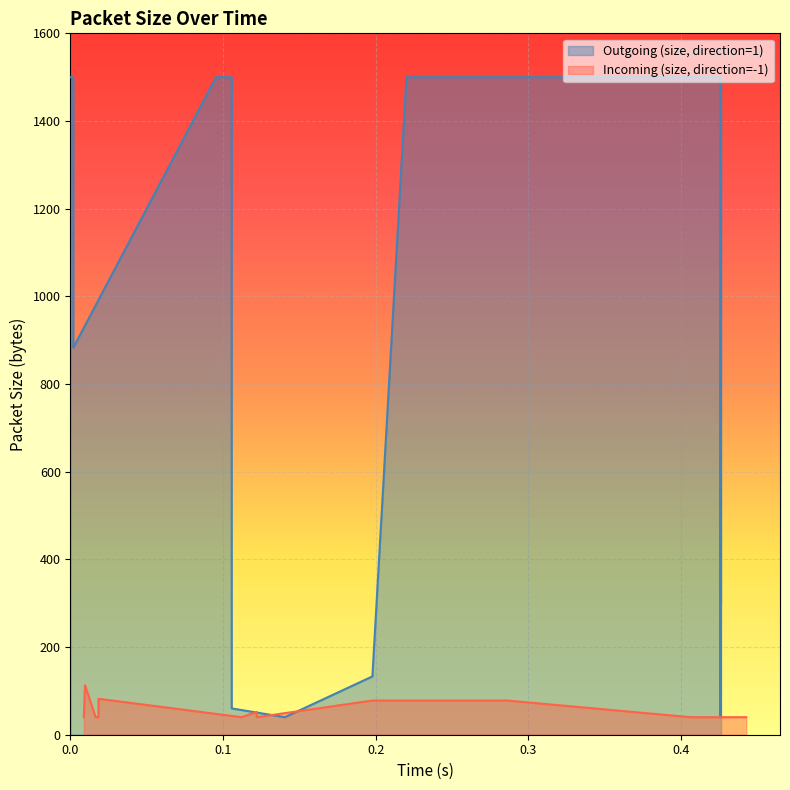

Which series has the largest total across all categories?

Outgoing (size, direction=1)